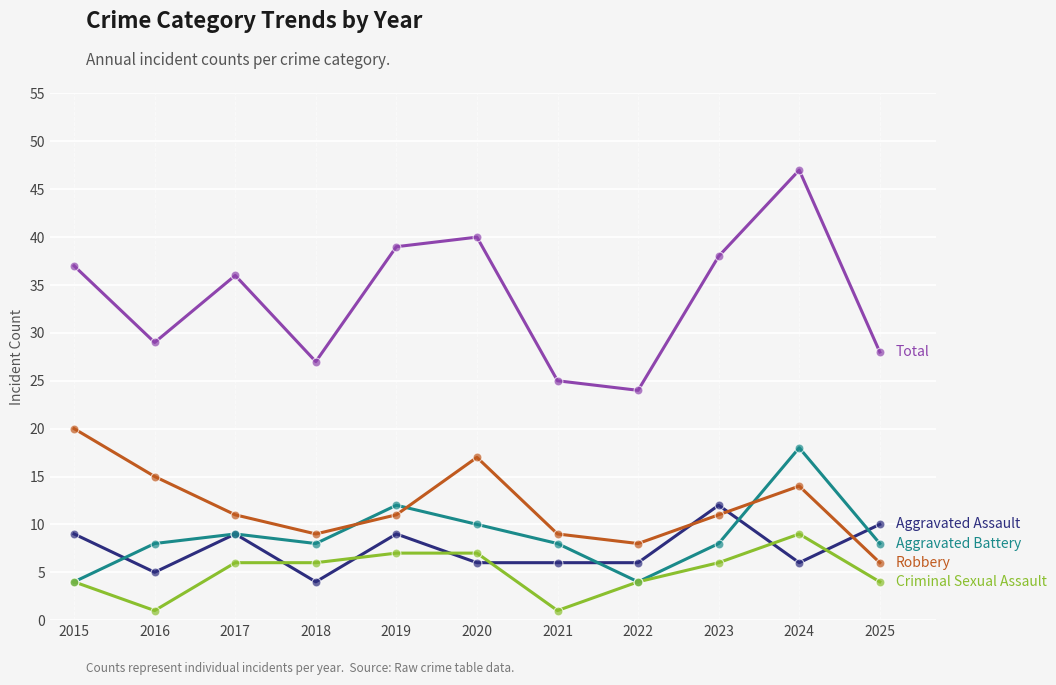

What is the spread (max minus min) of values at 2015?

33